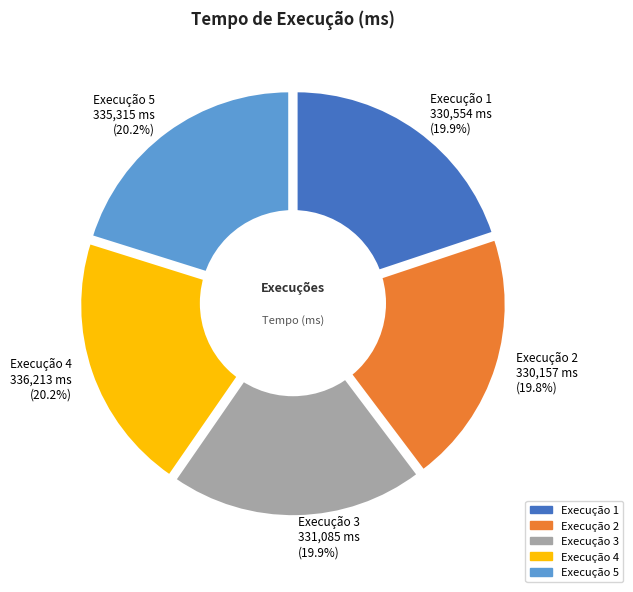

To the nearest percent, what portion does 5 represent?

20%